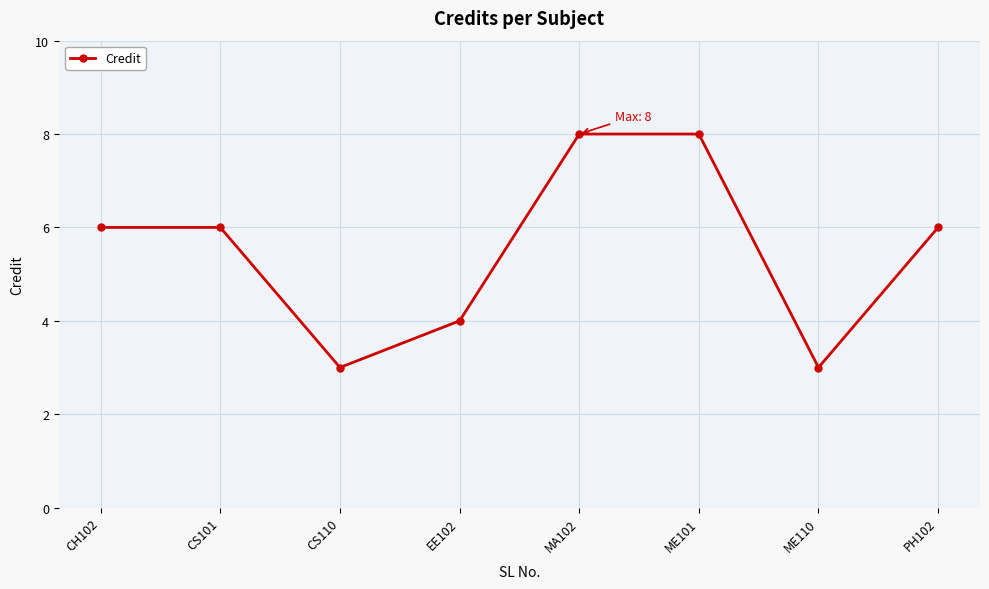

How many distinct data groups are displayed?

1